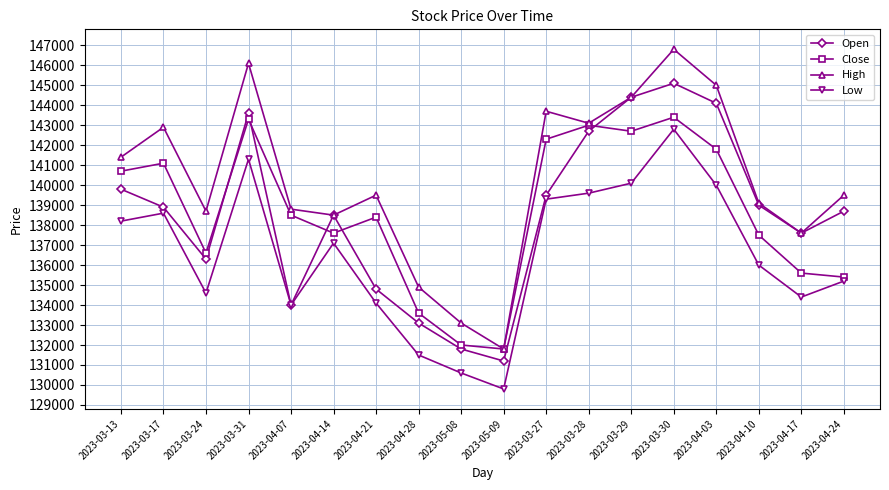

List the series in order of their peak value, lowest first.

Low, Close, Open, High